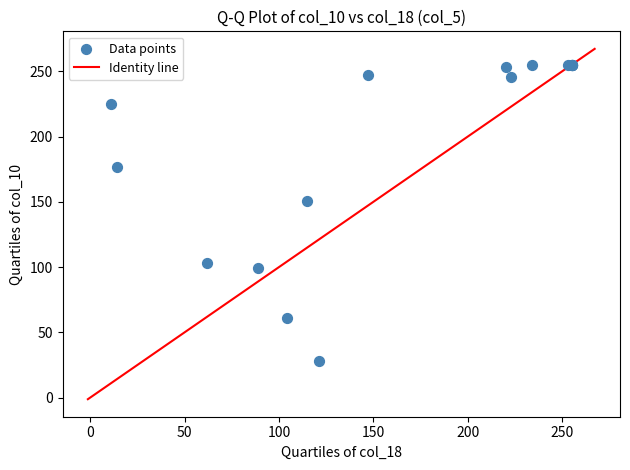

What Y value in the scatter plot is closest to 141?

151